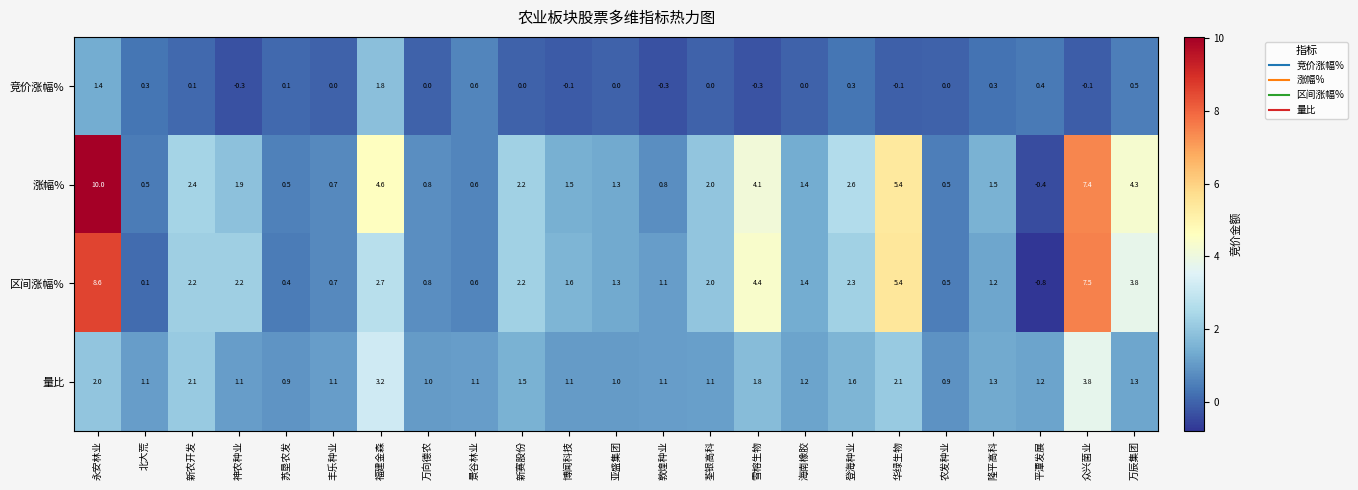

Which series changed the most between 苏垦农发 and 万向德农?

区间涨幅%